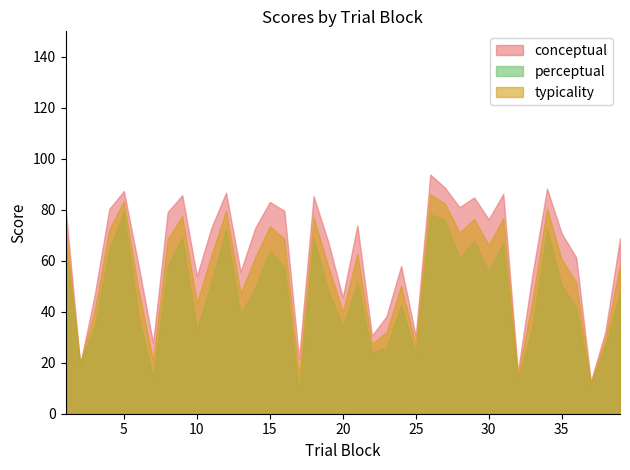

List the series in order of their overall mean, lowest first.

perceptual, typicality, conceptual